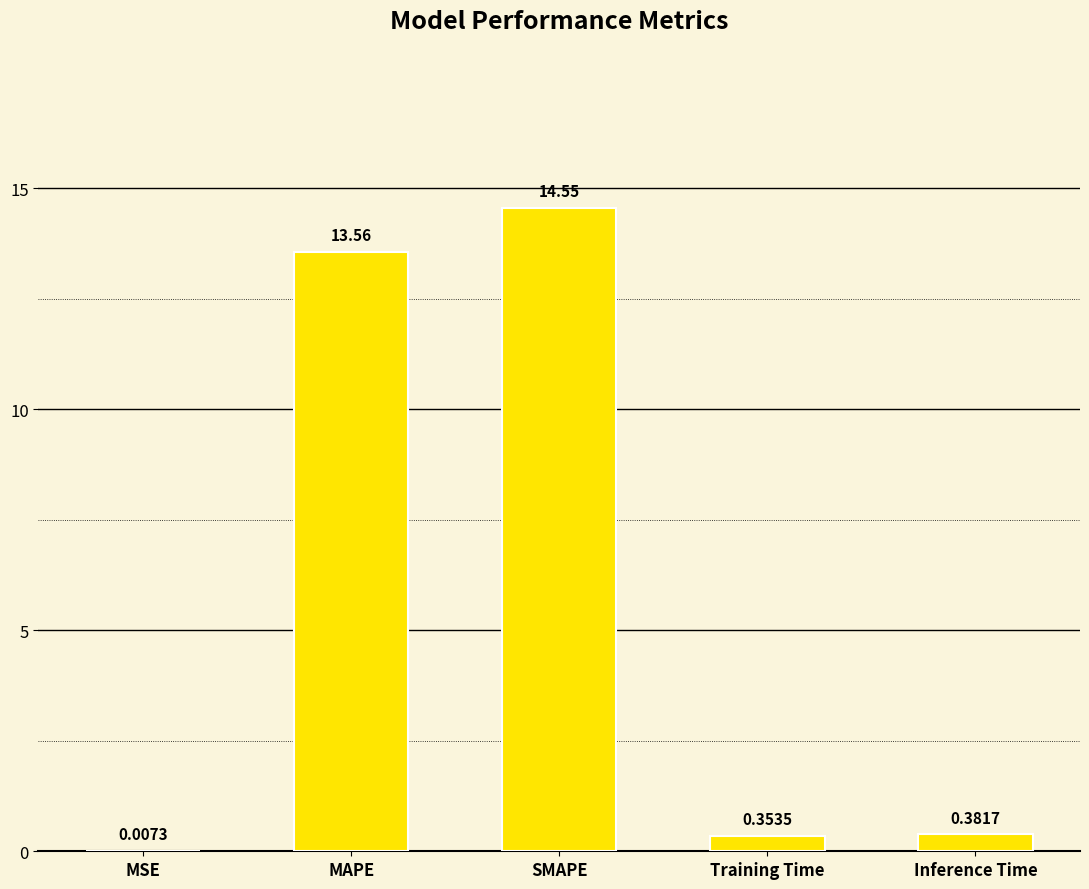

What is the change in value from MSE to MAPE?

+13.6